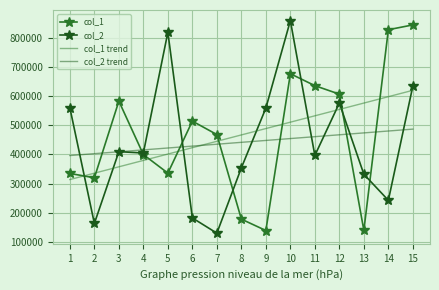

The col_1 trend series shows 597581.0 at 14. True or false?

True